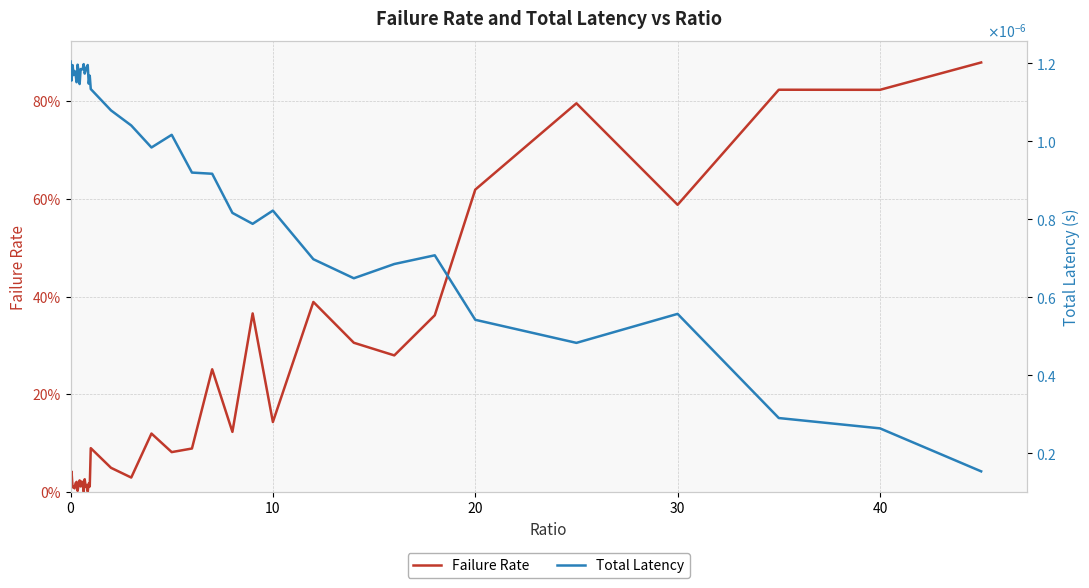

How many interior local peaks does the Total Latency series have?

11